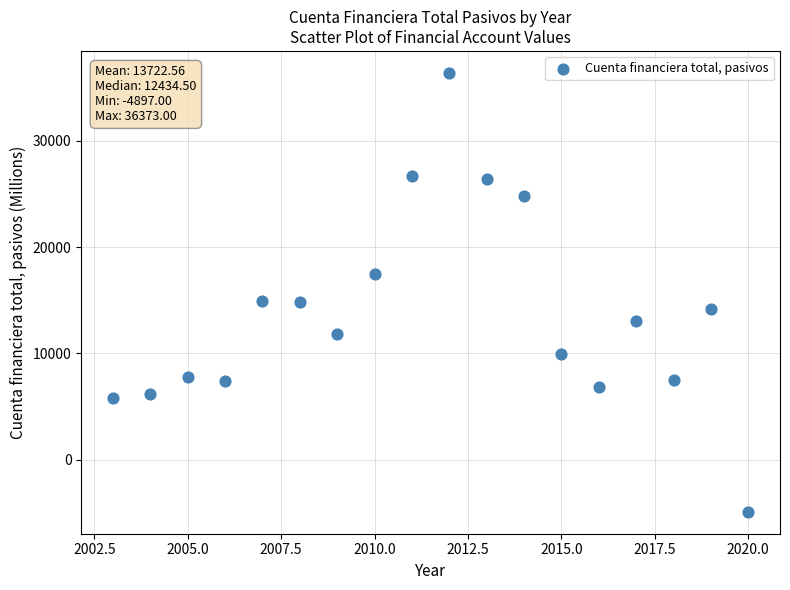

What is the range of Y values (max minus min)?

41270